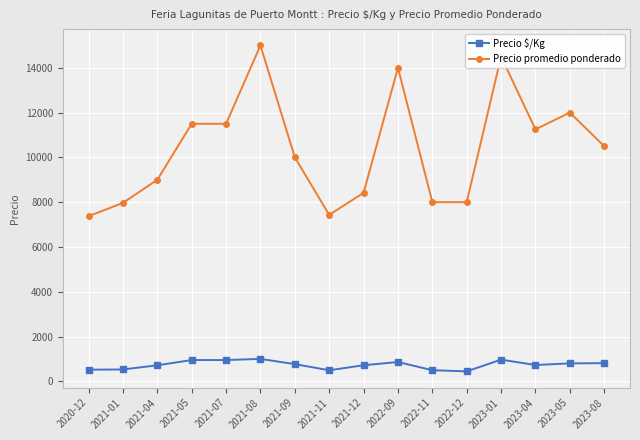

True or false: Precio promedio ponderado and Precio $/Kg cross at least once.

False